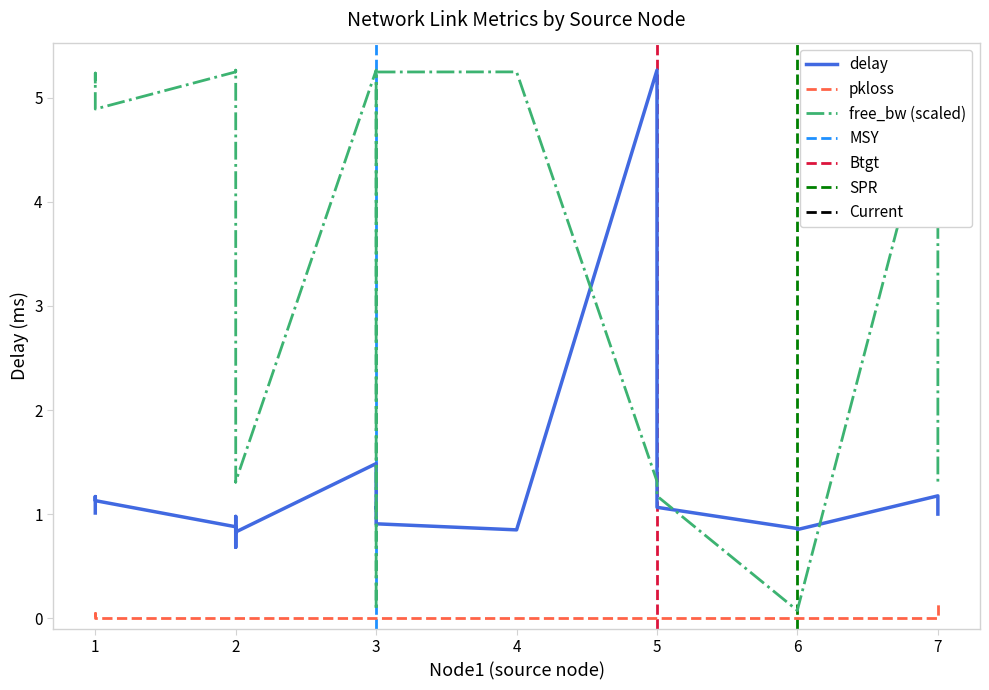

True or false: delay has a value of 0.9 at 2.

True